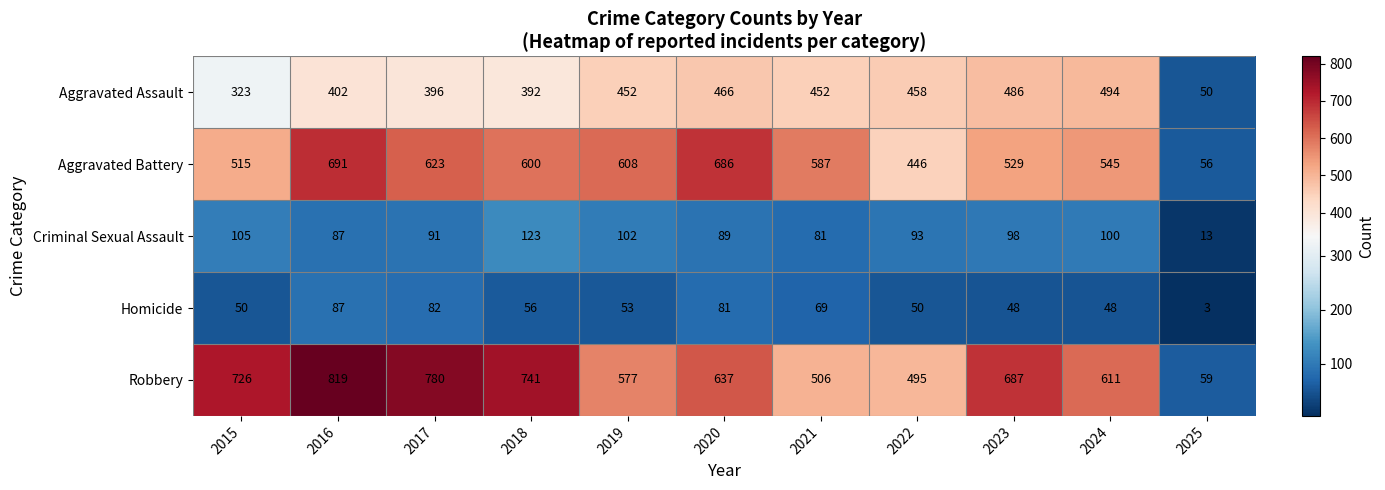

Rank the series at 2024 from highest to lowest value.

Robbery, Aggravated Battery, Aggravated Assault, Criminal Sexual Assault, Homicide